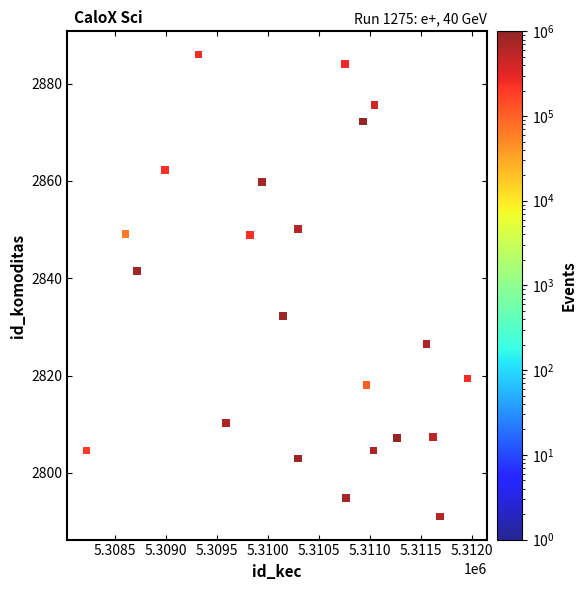

What is the range of Y values (max minus min)?

94.9